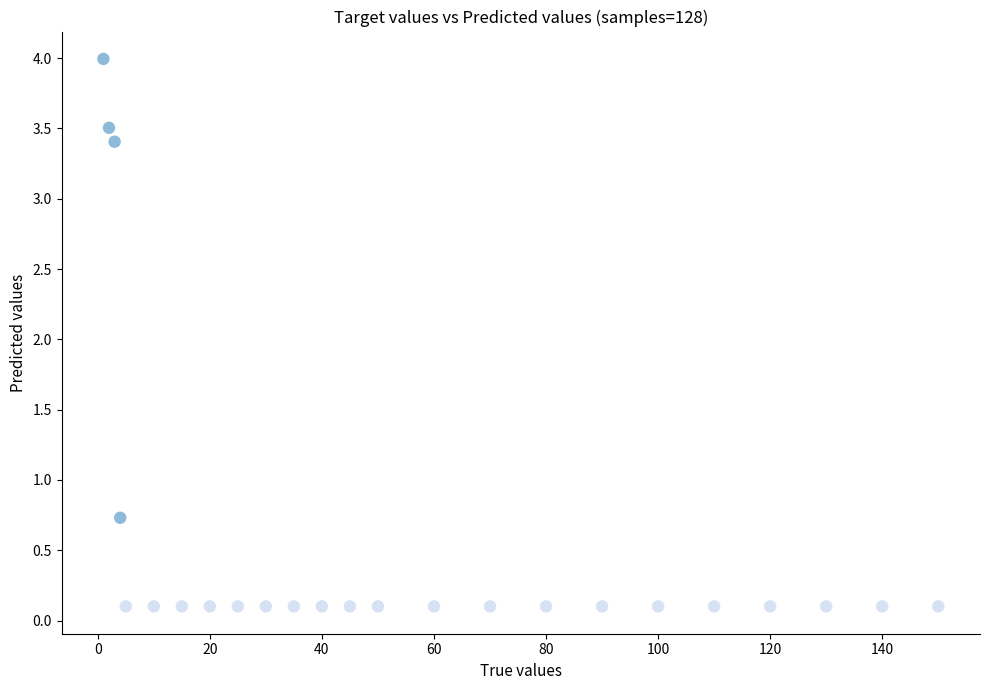

What Y value in the scatter plot is closest to 2?

0.7